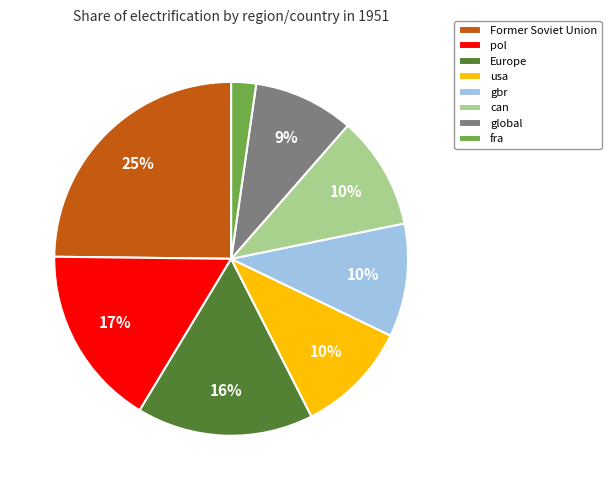

Is the sum of Europe and usa greater than half?

No